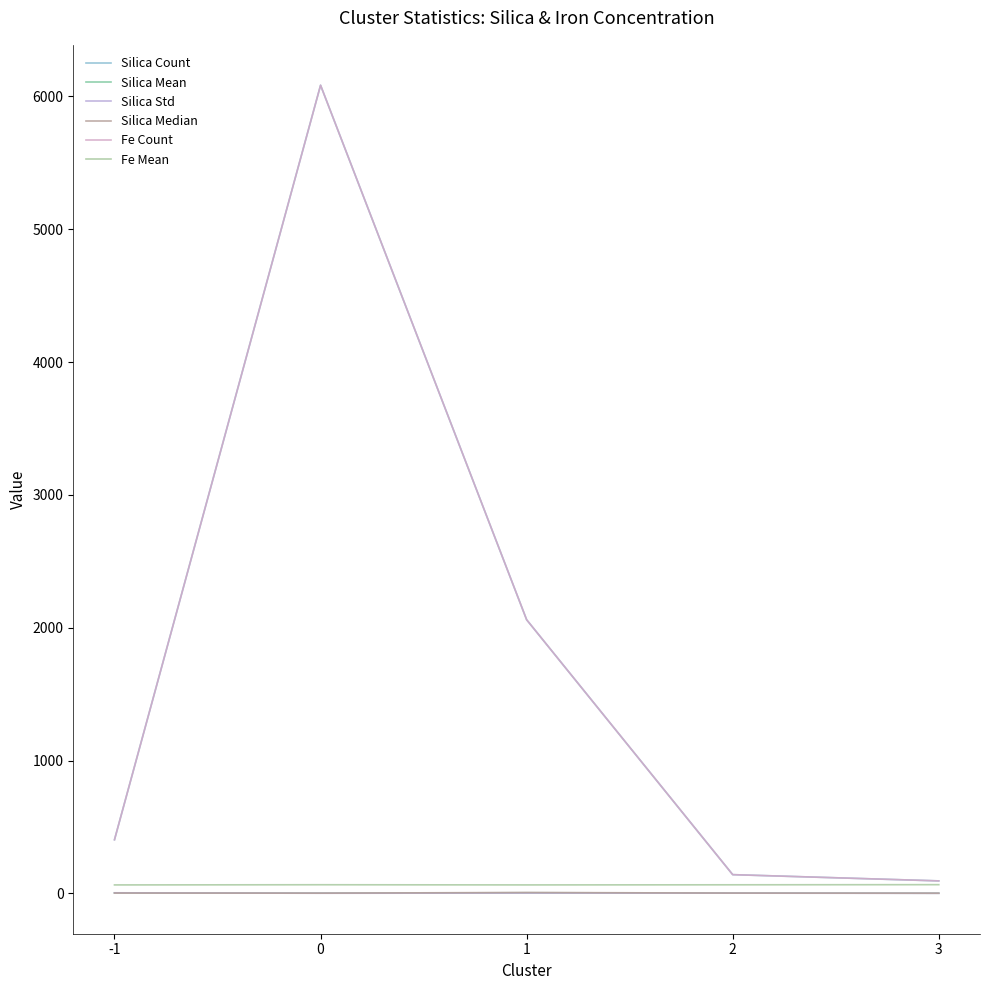

How many interior local peaks does the Silica Count series have?

1